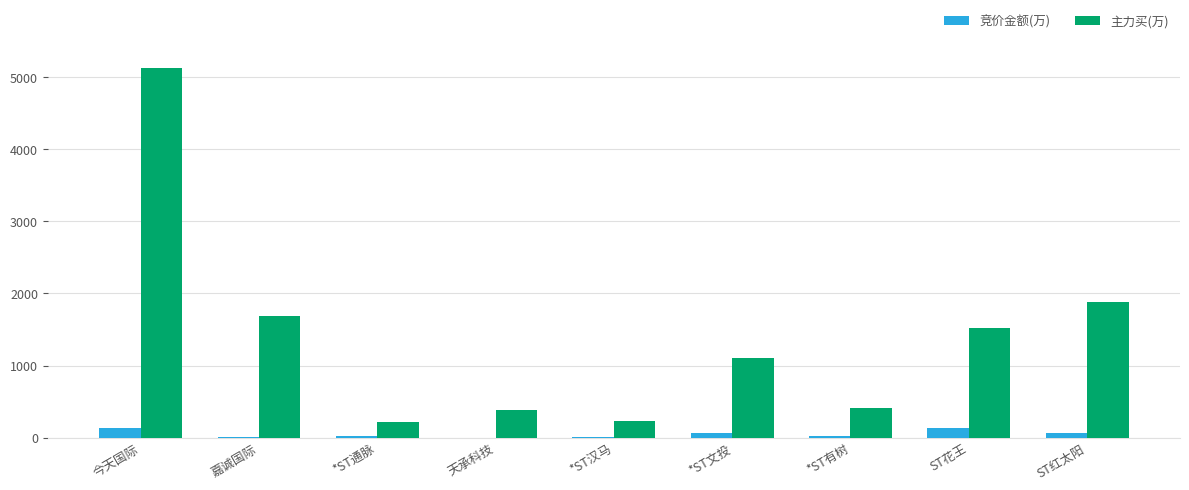

What are all the series names shown in the legend?

竞价金额(万), 主力买(万)